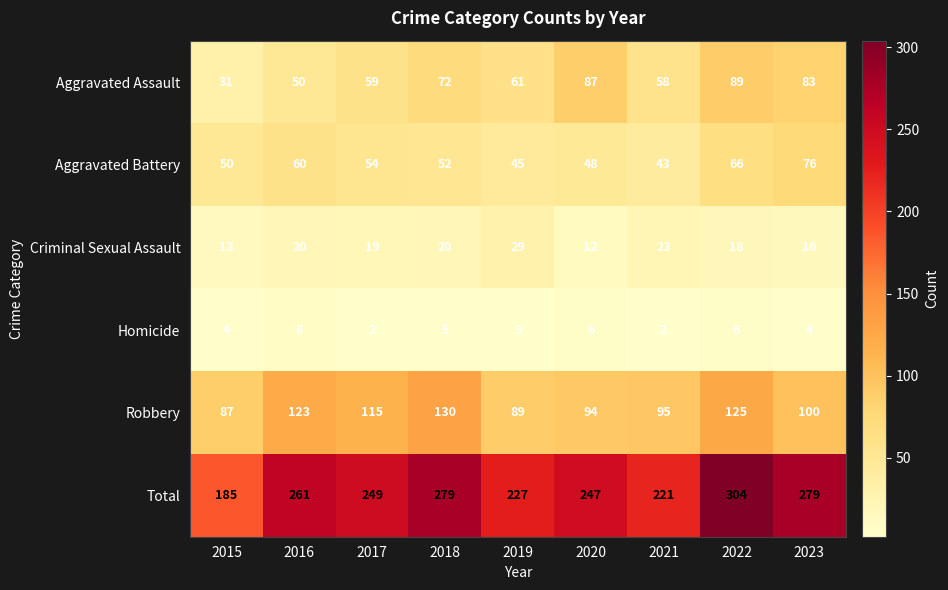

Rank the series at 2019 from lowest to highest value.

Homicide, Criminal Sexual Assault, Aggravated Battery, Aggravated Assault, Robbery, Total